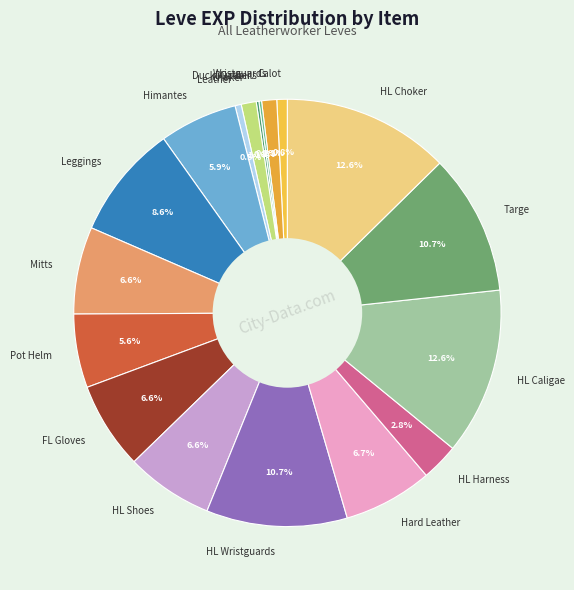

Does any single category account for the majority?

No